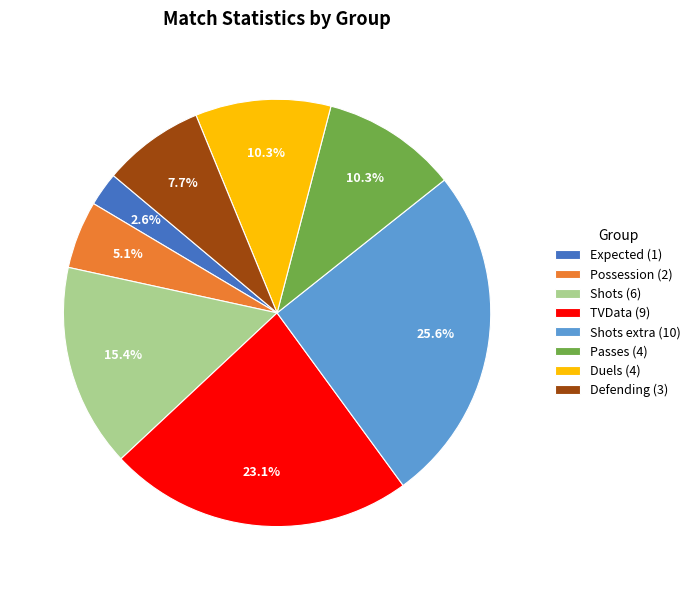

Does any single category account for the majority?

No